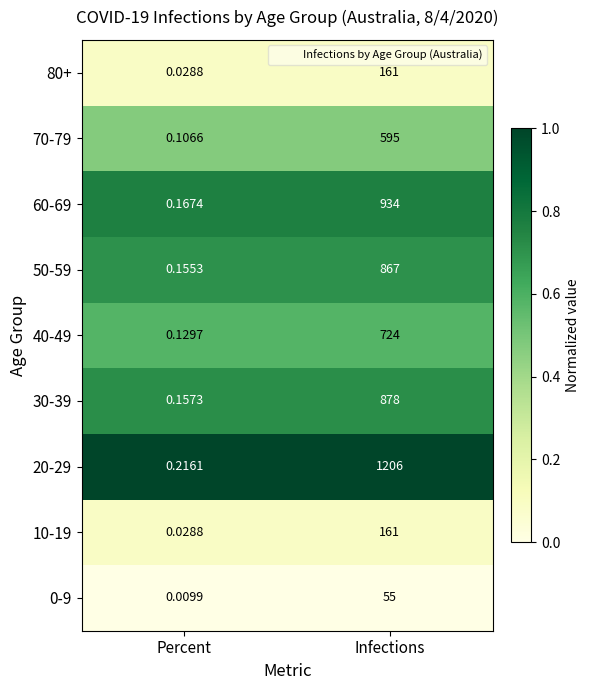

At how many categories does at least one series exceed 0?

2